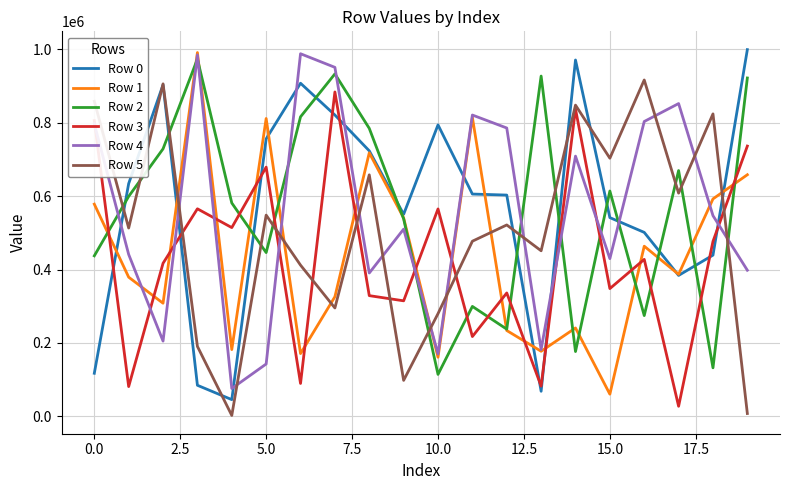

True or false: Row 5 and Row 1 intersect in this chart.

True